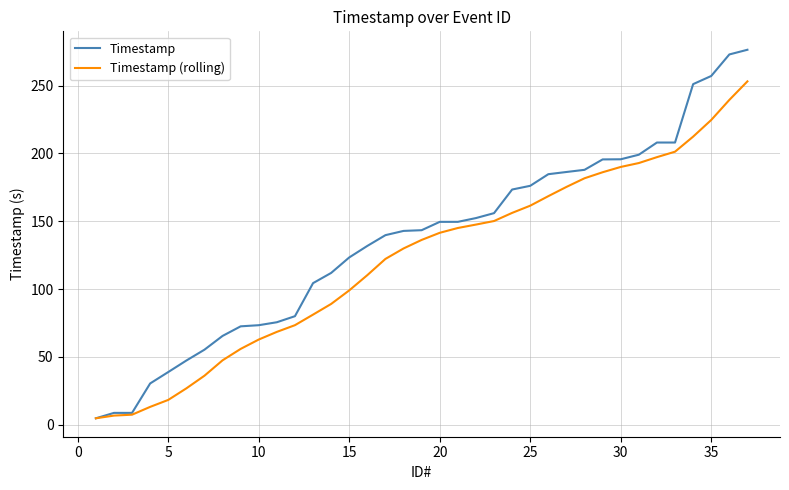

List the series in order of their peak value, lowest first.

Timestamp (rolling), Timestamp